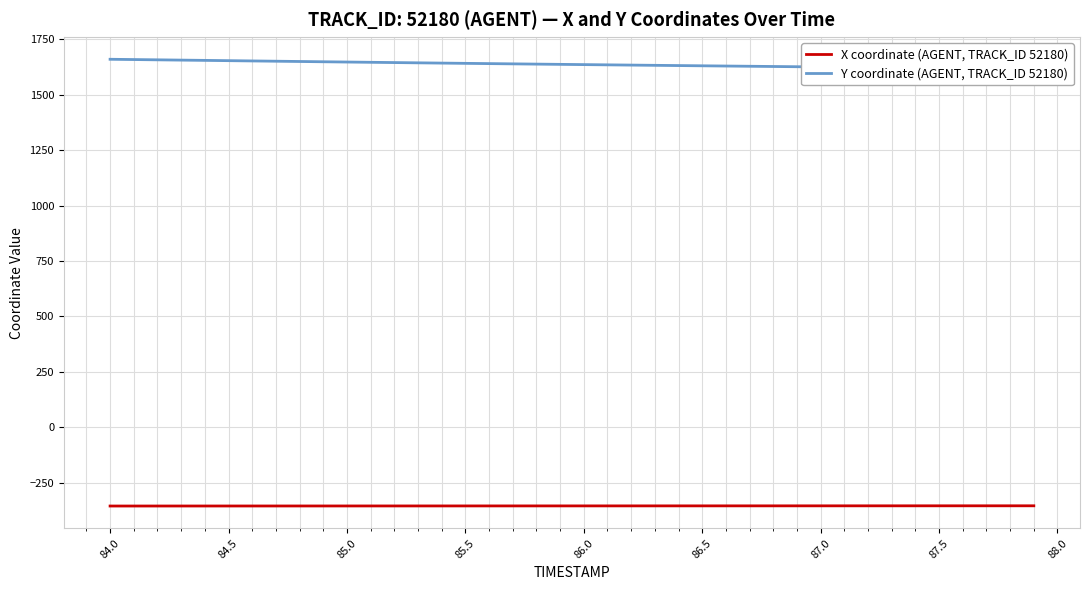

Is it true that X coordinate (AGENT, TRACK_ID 52180) equals -176.1 at 86.0?

False